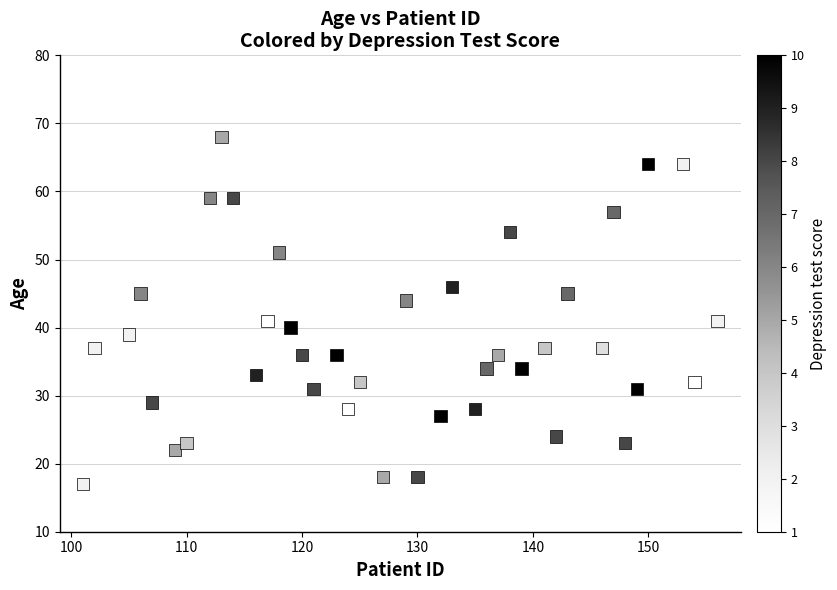

What is the range of X values (max minus min)?

55